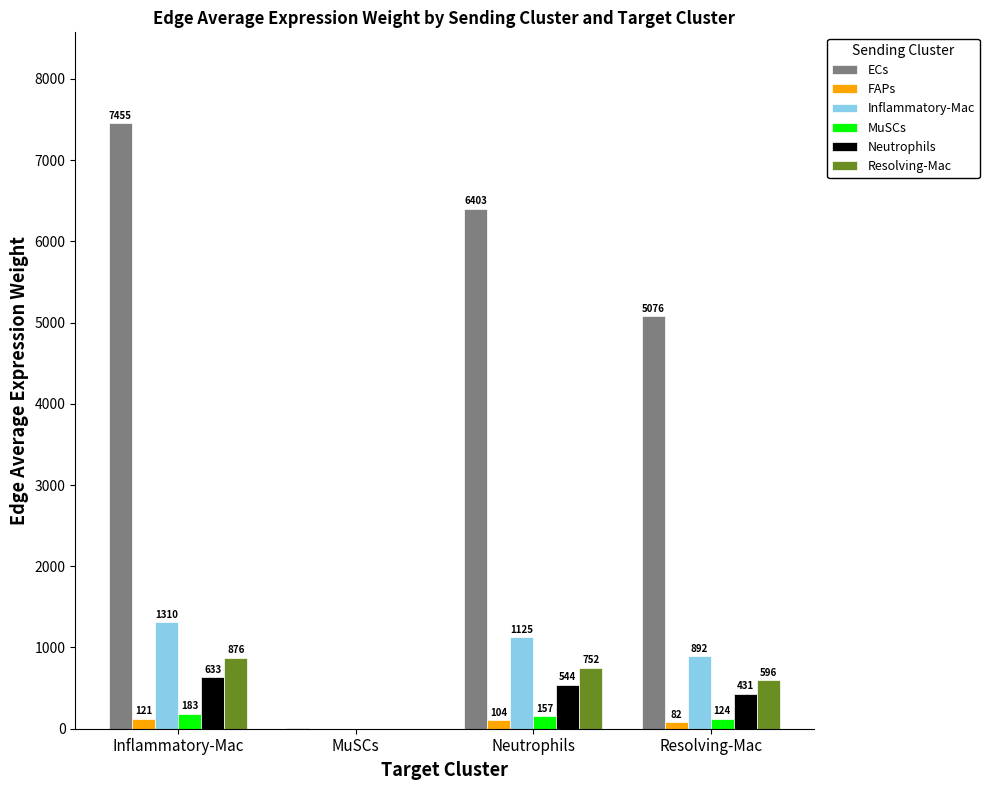

Between Neutrophils and Resolving-Mac, which series saw the biggest shift?

ECs